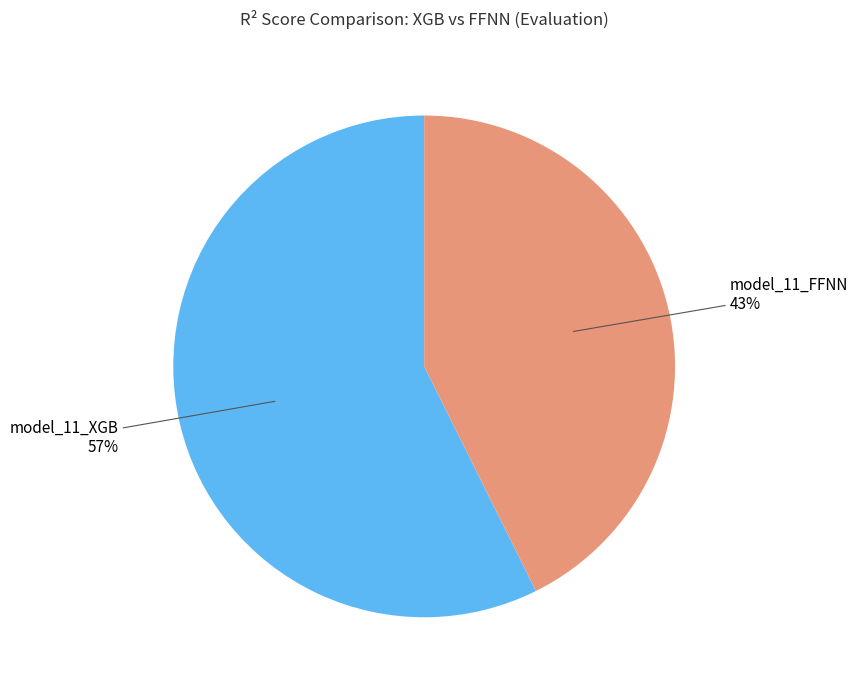

Is there any slice that represents more than half of the pie?

Yes